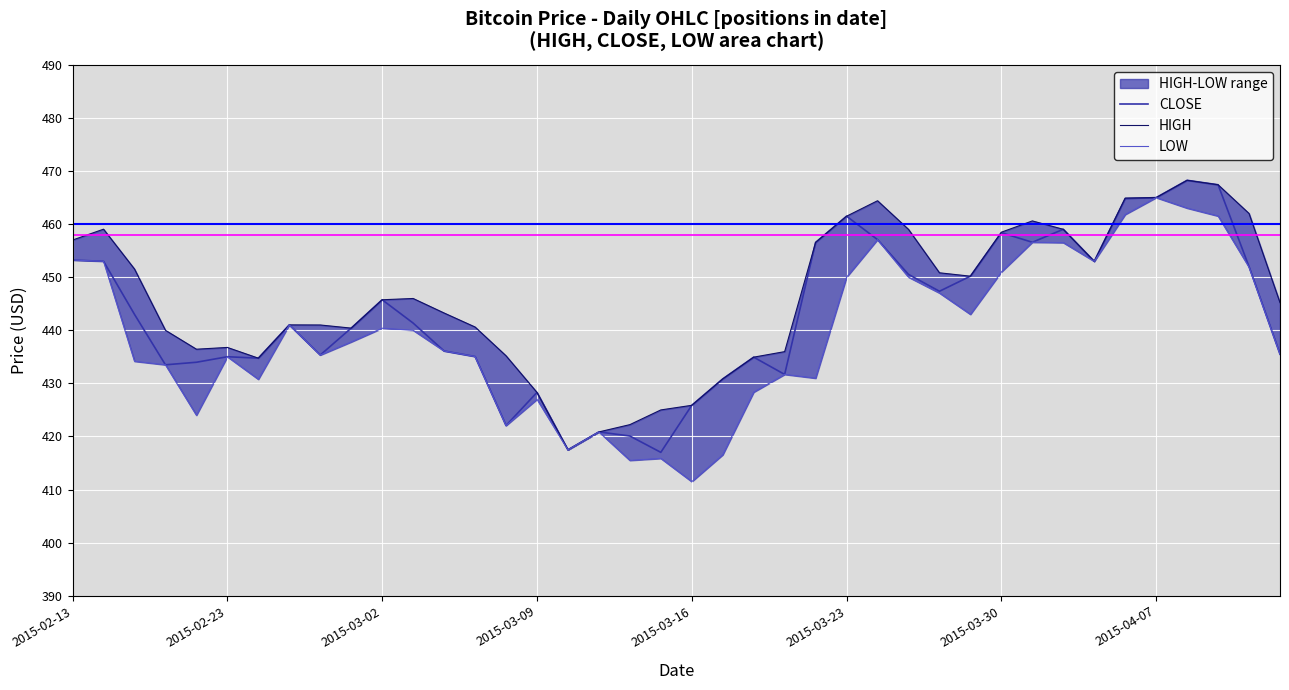

What is the minimum value for CLOSE?

417.0